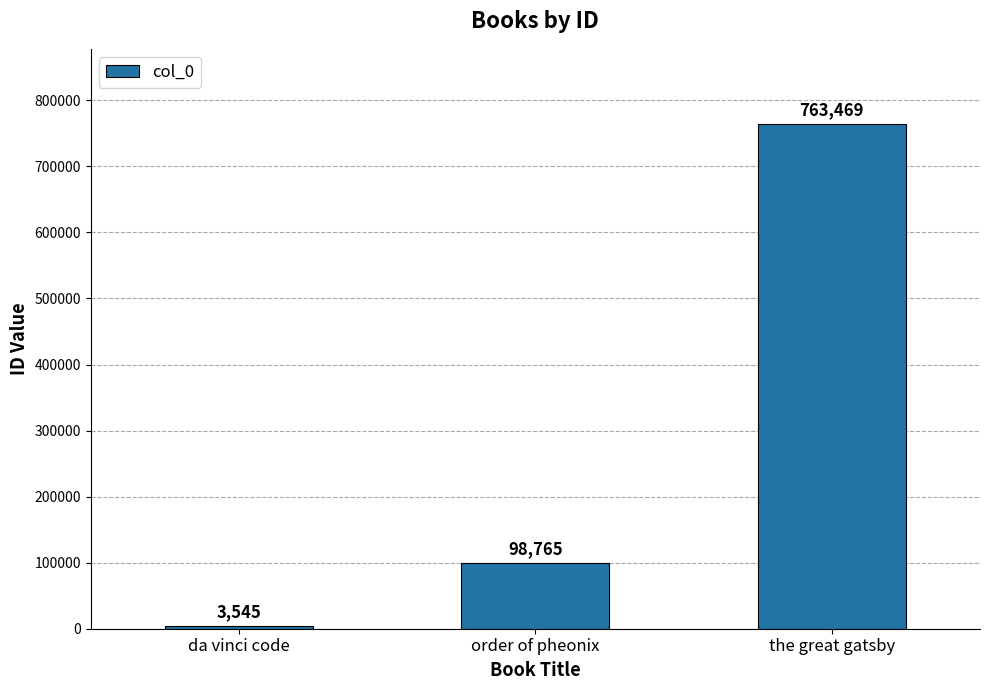

Read the value at the great gatsby.

763469